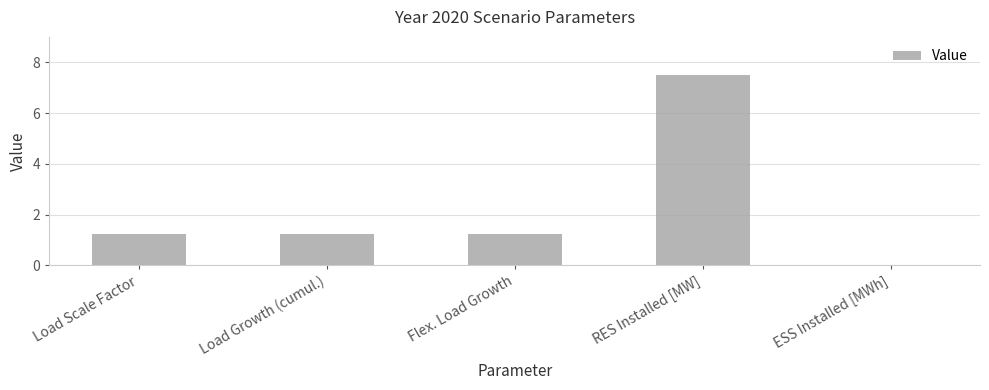

The value at RES Installed [MW] is 12.1. True or false?

False